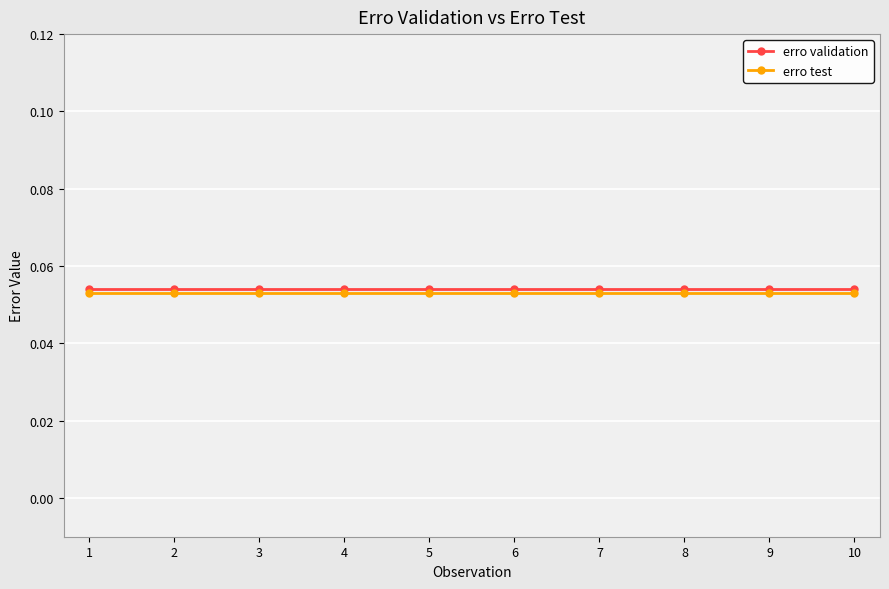

At how many categories does at least one series exceed 0?

10